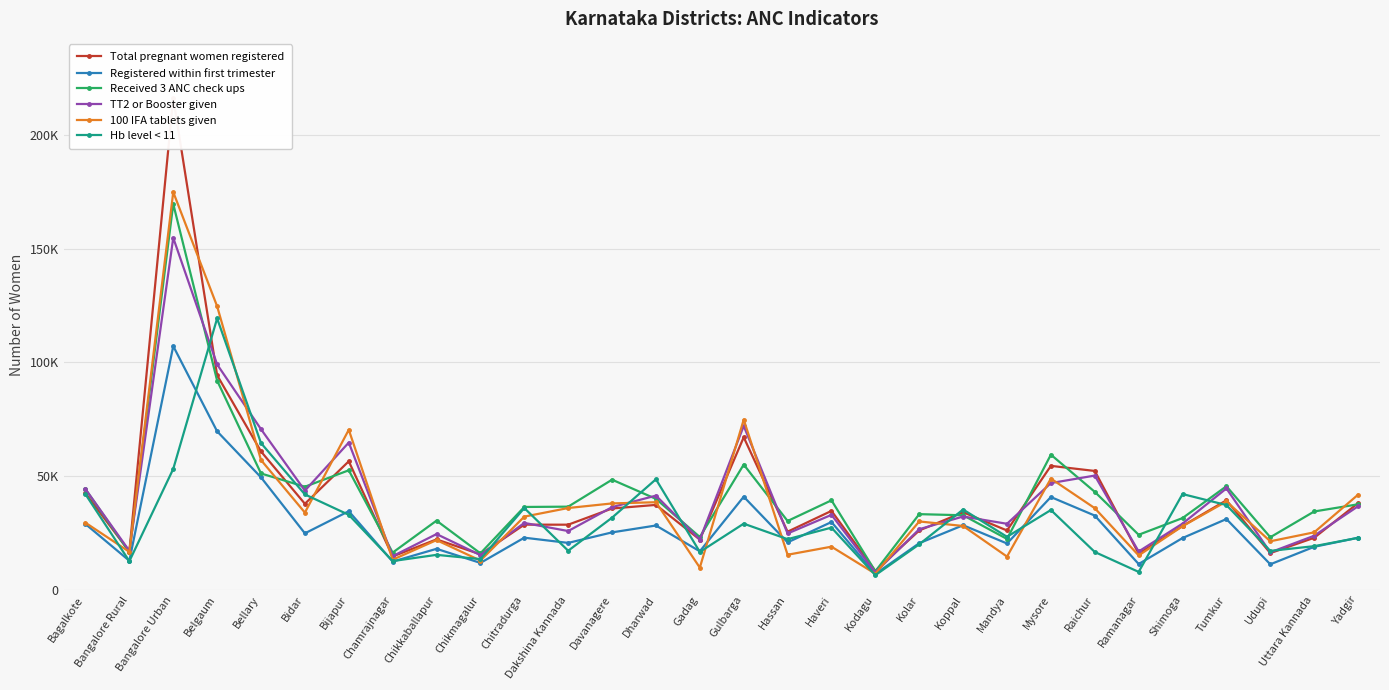

At which category is the sum across all series the highest?

Bangalore Urban